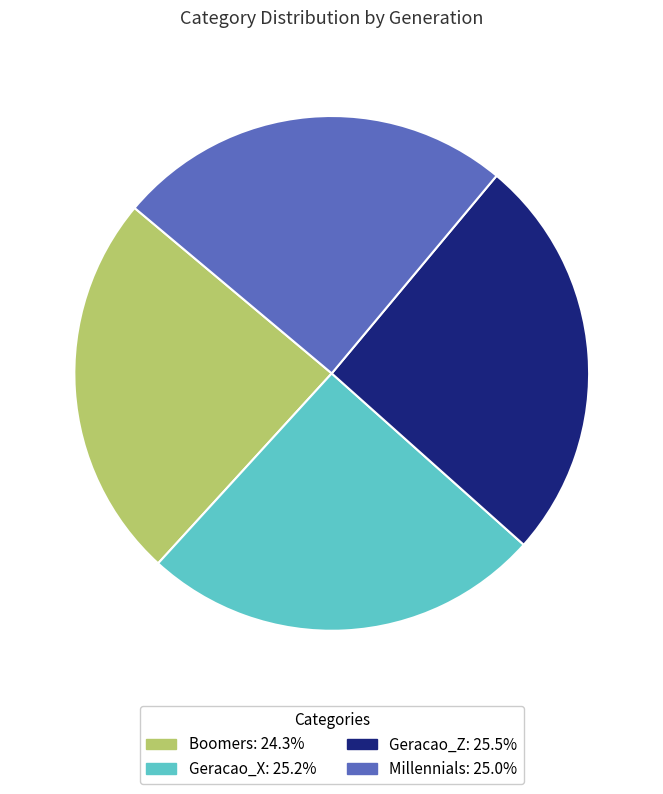

What is the smallest slice in the pie chart?

Boomers